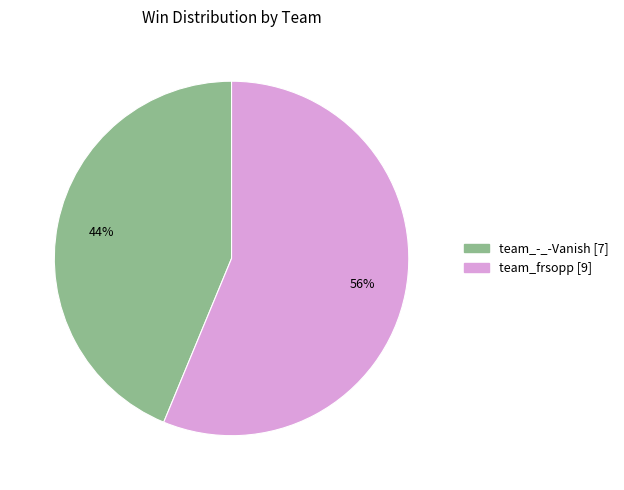

To the nearest percent, what is the average slice percentage?

50%